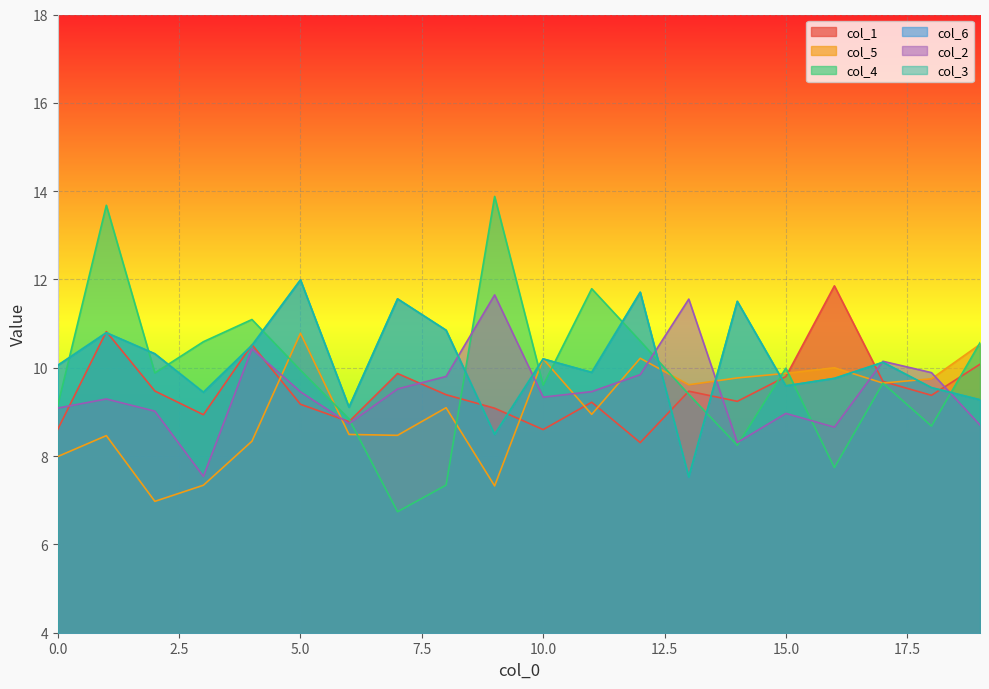

Reading right to left, list all the values displayed in this chart.

col_1: 19=10.1	18=9.4	17=9.7	16=11.9	15=9.8	14=9.2	13=9.5	12=8.3	11=9.2	10=8.6	9=9.1	8=9.4	7=9.9	6=8.8	5=9.2	4=10.5	3=8.9	2=9.5	1=10.8	0=8.6
col_5: 19=10.5	18=9.8	17=9.7	16=10.0	15=9.9	14=9.8	13=9.6	12=10.2	11=8.9	10=10.2	9=7.3	8=9.1	7=8.5	6=8.5	5=10.8	4=8.3	3=7.3	2=7.0	1=8.5	0=8.0
col_4: 19=10.6	18=8.7	17=9.6	16=7.7	15=10.0	14=8.2	13=9.4	12=10.6	11=11.8	10=9.6	9=13.9	8=7.3	7=6.7	6=8.8	5=9.9	4=11.1	3=10.6	2=9.9	1=13.7	0=9.2
col_6: 19=9.3	18=9.6	17=10.1	16=9.8	15=9.6	14=11.5	13=7.5	12=11.7	11=9.9	10=10.2	9=8.5	8=10.8	7=11.6	6=9.1	5=12.0	4=10.5	3=9.4	2=10.3	1=10.8	0=10.1
col_2: 19=8.7	18=9.9	17=10.1	16=8.7	15=9.0	14=8.3	13=11.6	12=9.8	11=9.5	10=9.3	9=11.7	8=9.8	7=9.5	6=8.7	5=9.5	4=10.4	3=7.5	2=9.0	1=9.3	0=9.1
col_3: 19=9.3	18=9.6	17=10.1	16=9.8	15=9.6	14=11.5	13=7.5	12=11.7	11=9.9	10=10.2	9=8.5	8=10.8	7=11.6	6=9.1	5=12.0	4=10.5	3=9.4	2=10.3	1=10.8	0=10.1